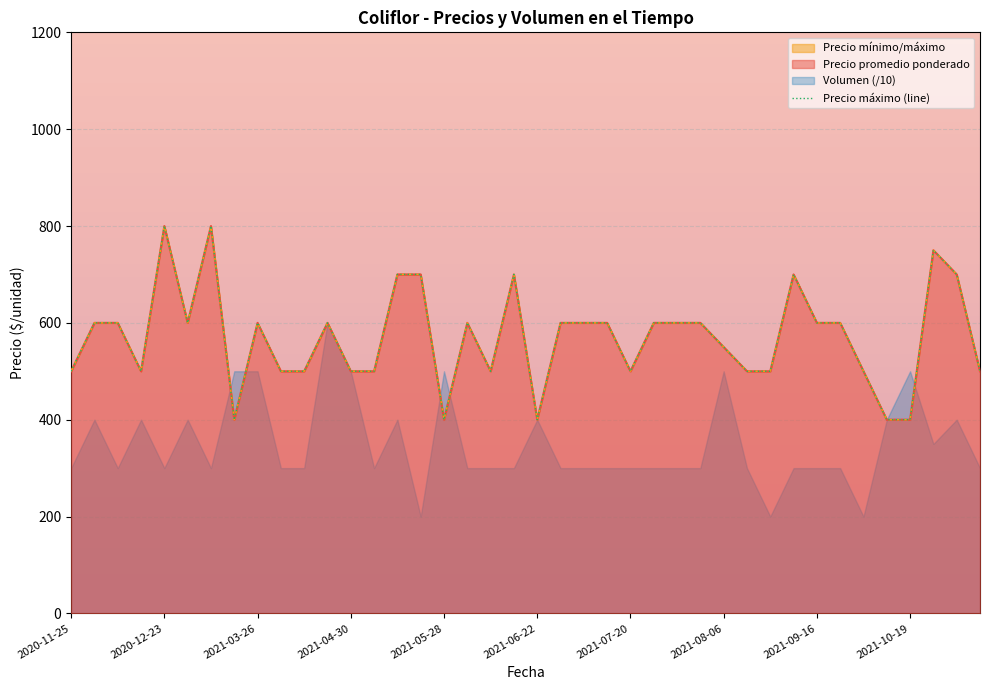

Is it true that the value at 22 is 905?

False